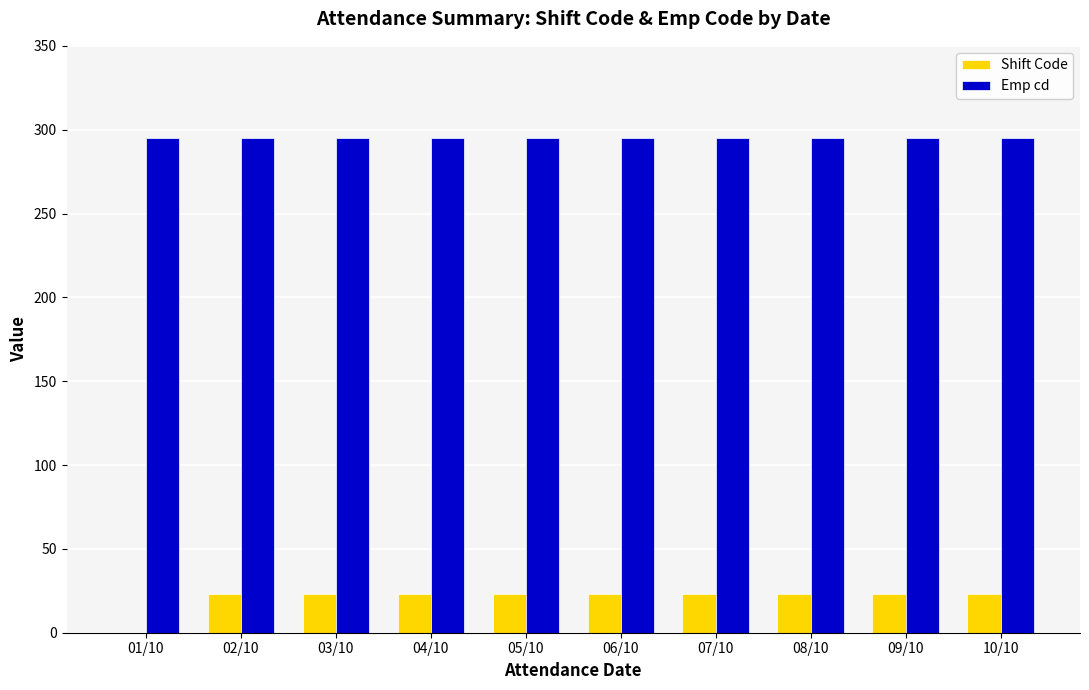

What is the sum of all Shift Code values?

207